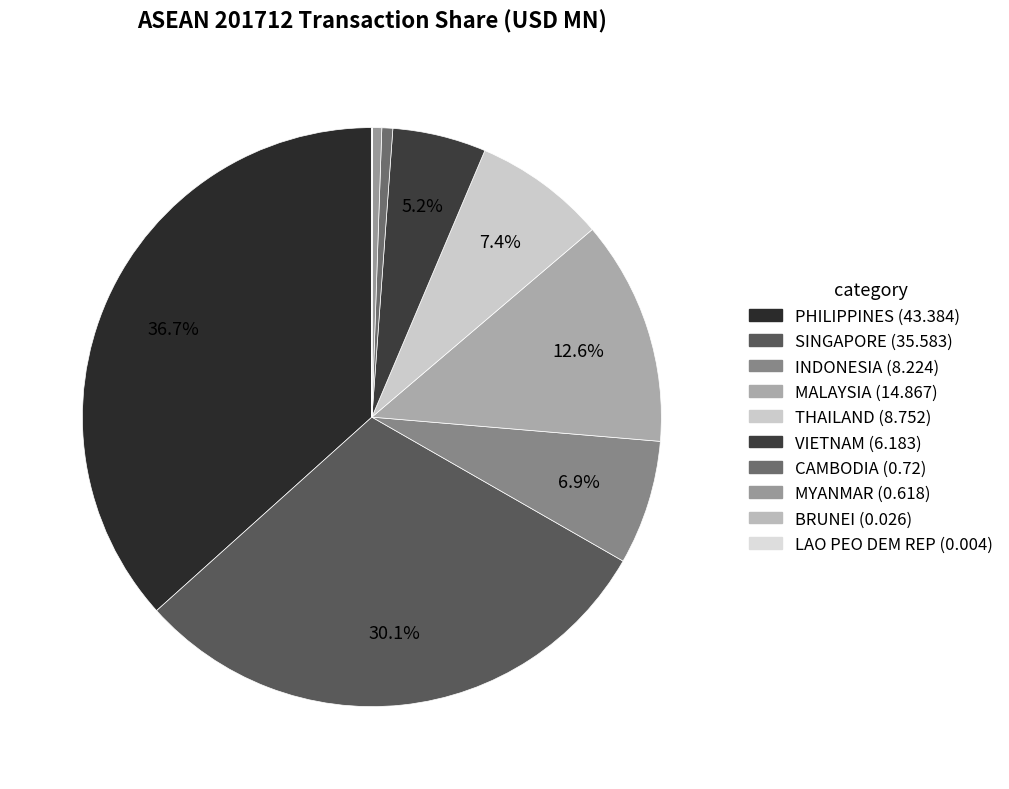

Is it true that MALAYSIA is 13% of the pie?

True